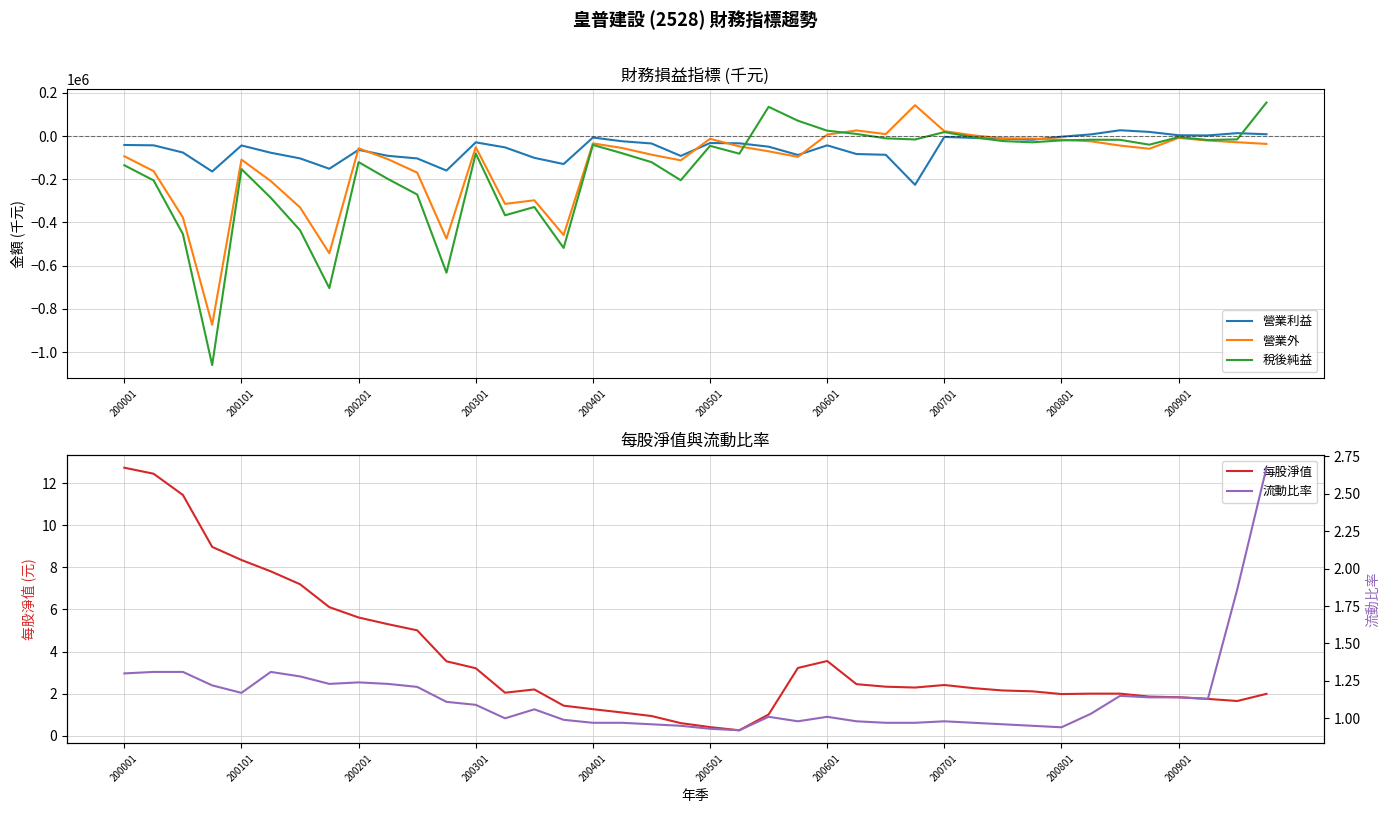

Is it true that 營業外 equals -67016 at 200101?

False